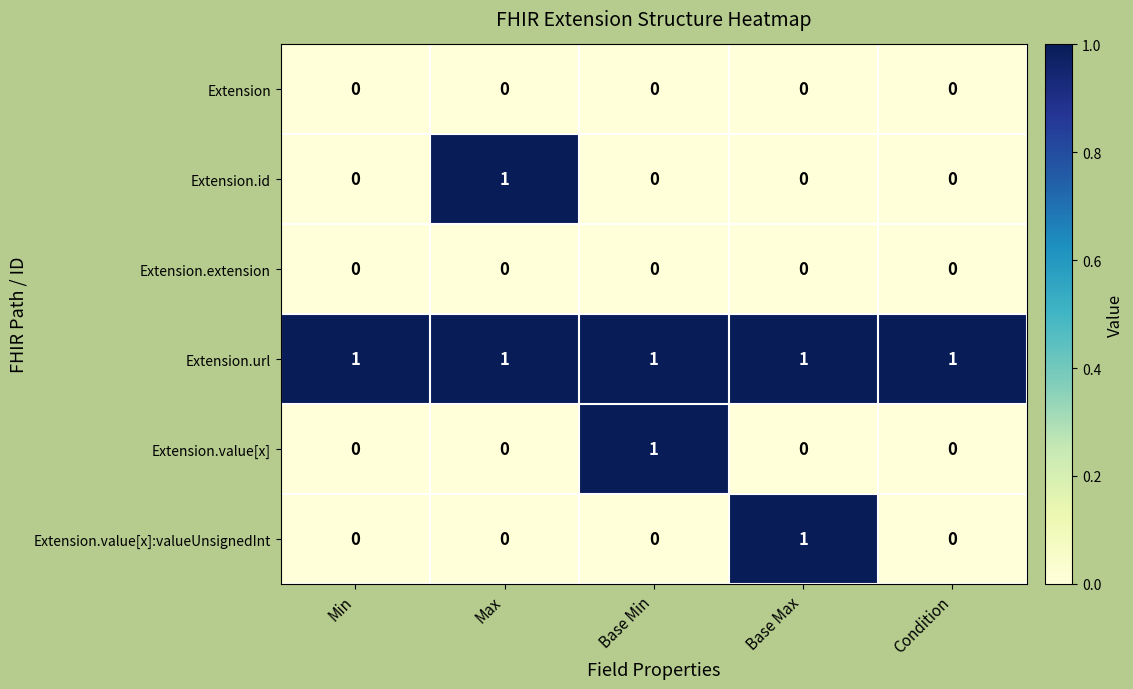

What is the difference between the highest and lowest values at Min?

1